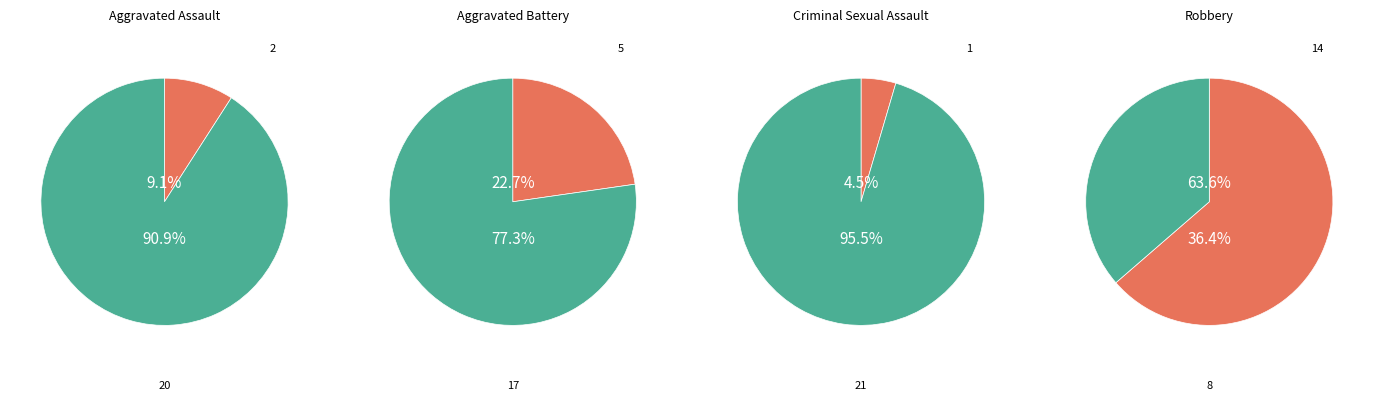

Is the sum of Aggravated Assault and Aggravated Battery greater than half?

No